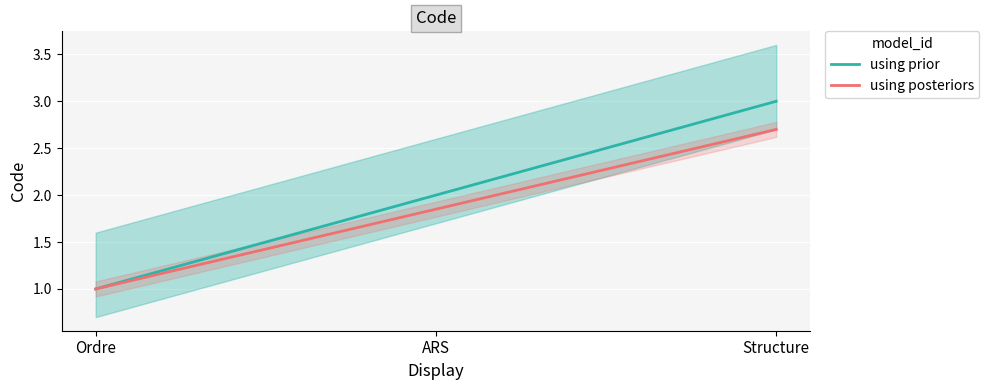

Is it true that using prior equals 4.6 at Structure?

False